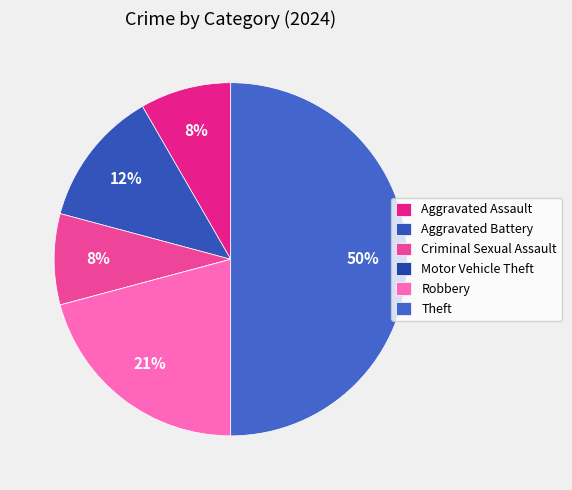

Combined, do Criminal Sexual Assault and Robbery account for over 50%?

No